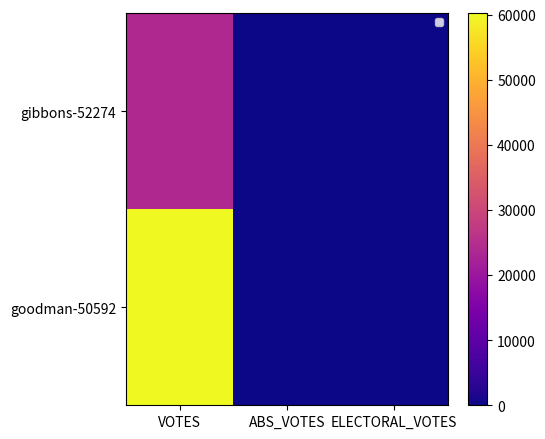

Reading right to left, extract all data points from this chart.

gibbons-52274: ELECTORAL_VOTES=0	ABS_VOTES=0	VOTES=23778
goodman-50592: ELECTORAL_VOTES=0	ABS_VOTES=0	VOTES=60186